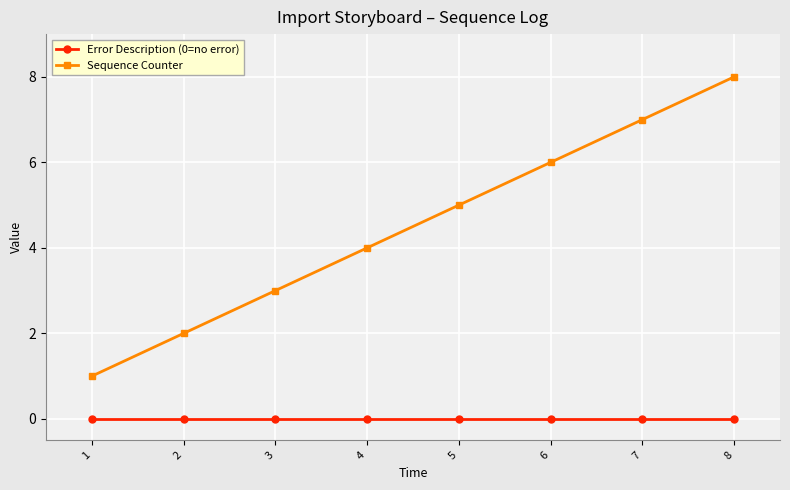

What value does the Sequence Counter series have at 7?

7